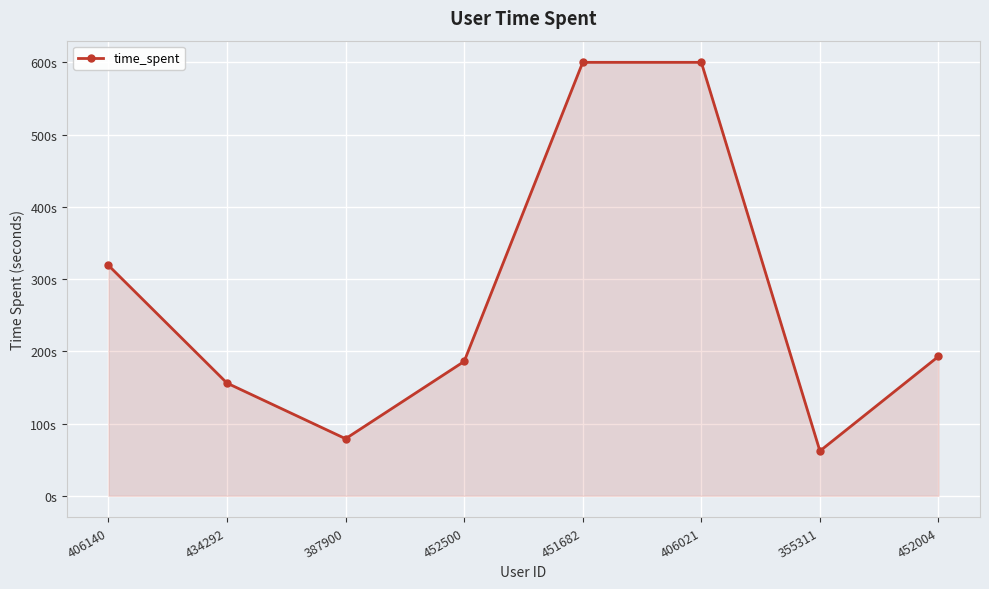

Reading left to right, extract all data points from this chart.

319	156	79	186	600	600	62	193